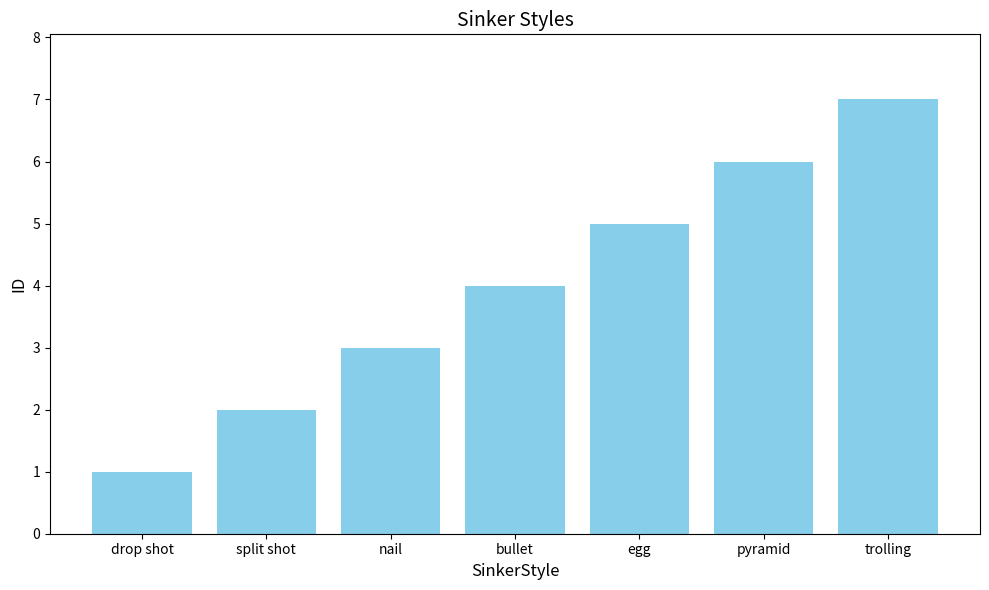

Which has a higher value, pyramid or bullet?

pyramid